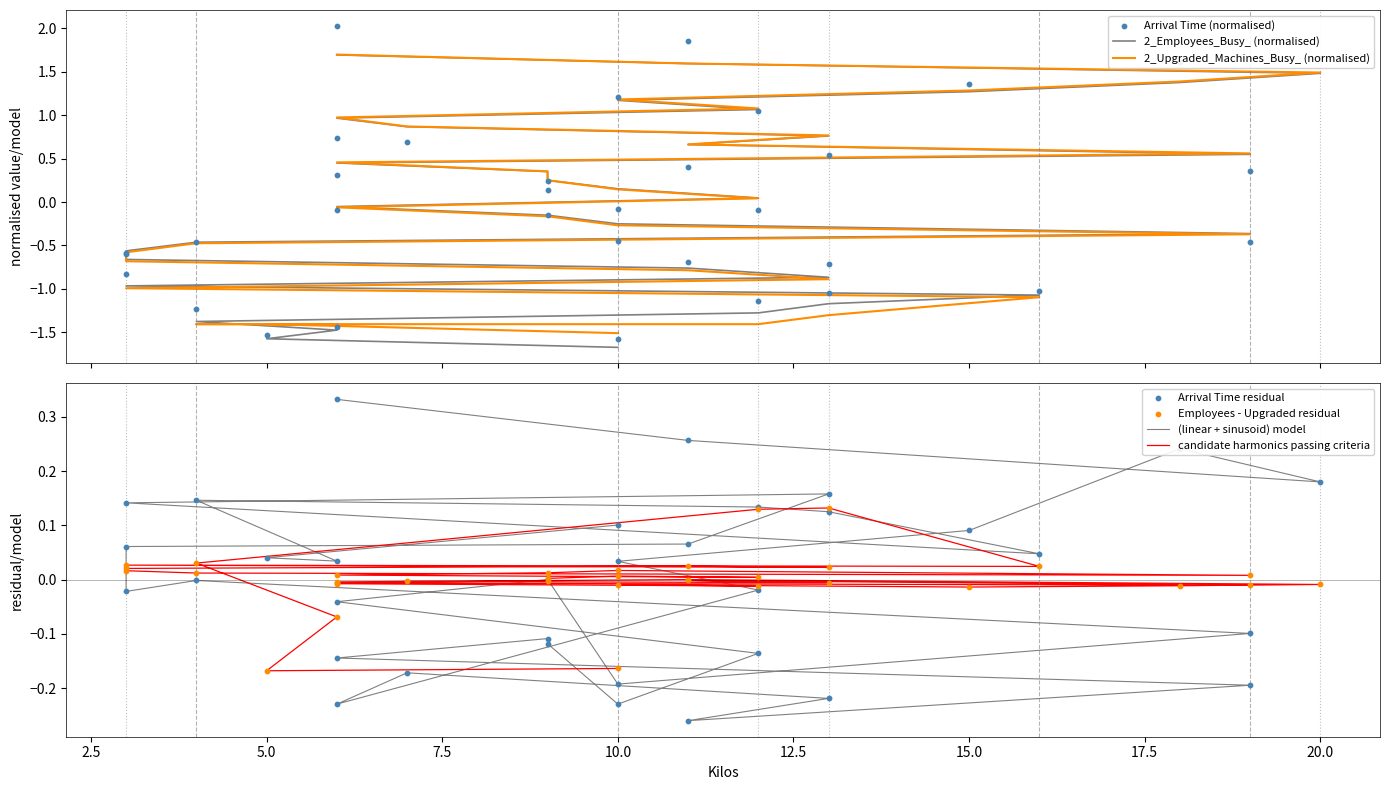

Is the value of 2_Upgraded_Machines_Busy_ at 6 greater than the value of Arrival Time at 6?

Yes